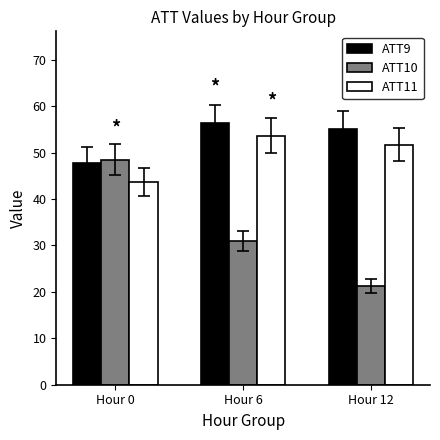

Which series changed the most between Hour 0 and Hour 12?

ATT10